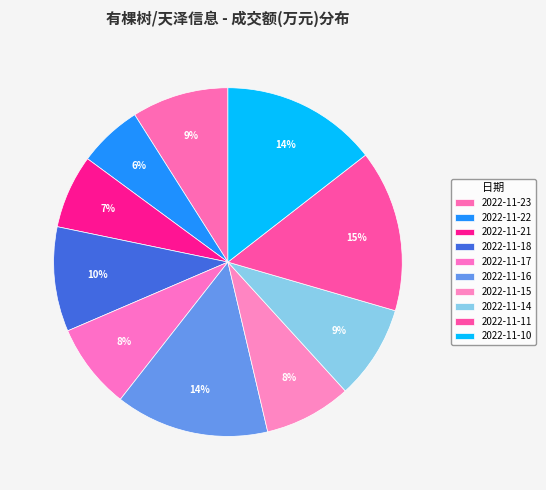

What percentage is NOT represented by 2022-11-11?

85.0%